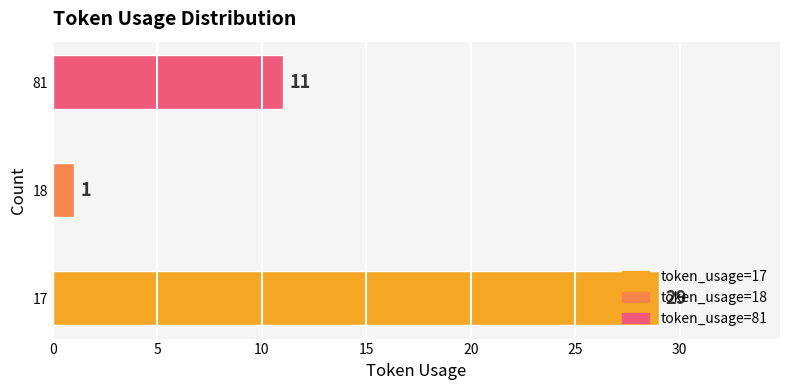

List the labels in order of value, largest first.

17, 81, 18